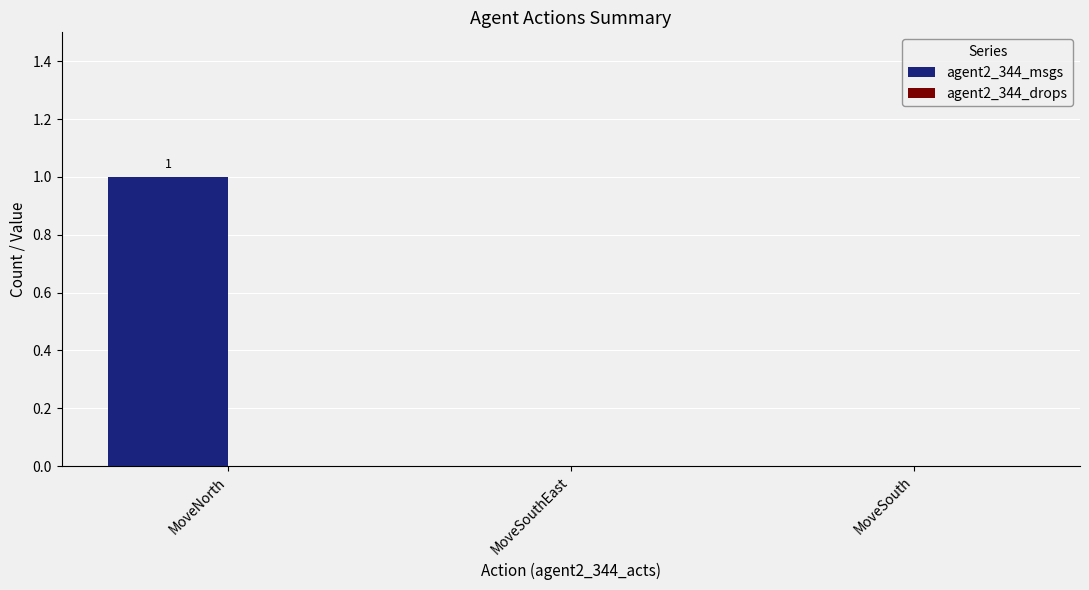

Are the bars horizontal?

No